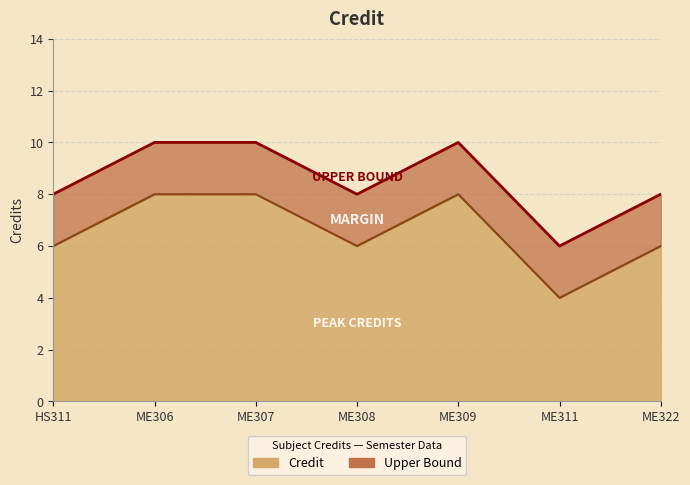

What is the label of the 4th point from the right?

ME308